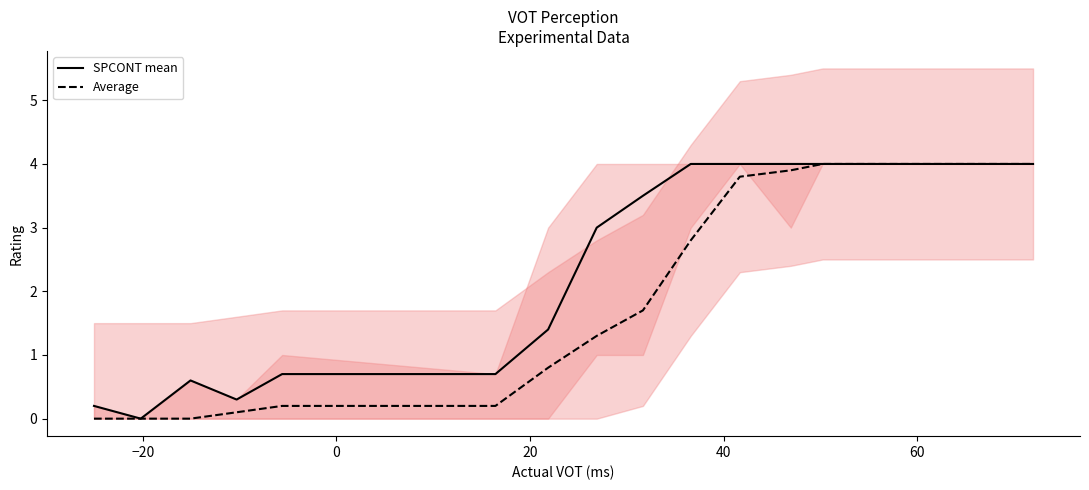

Where is the first local minimum for SPCONT mean?

−20